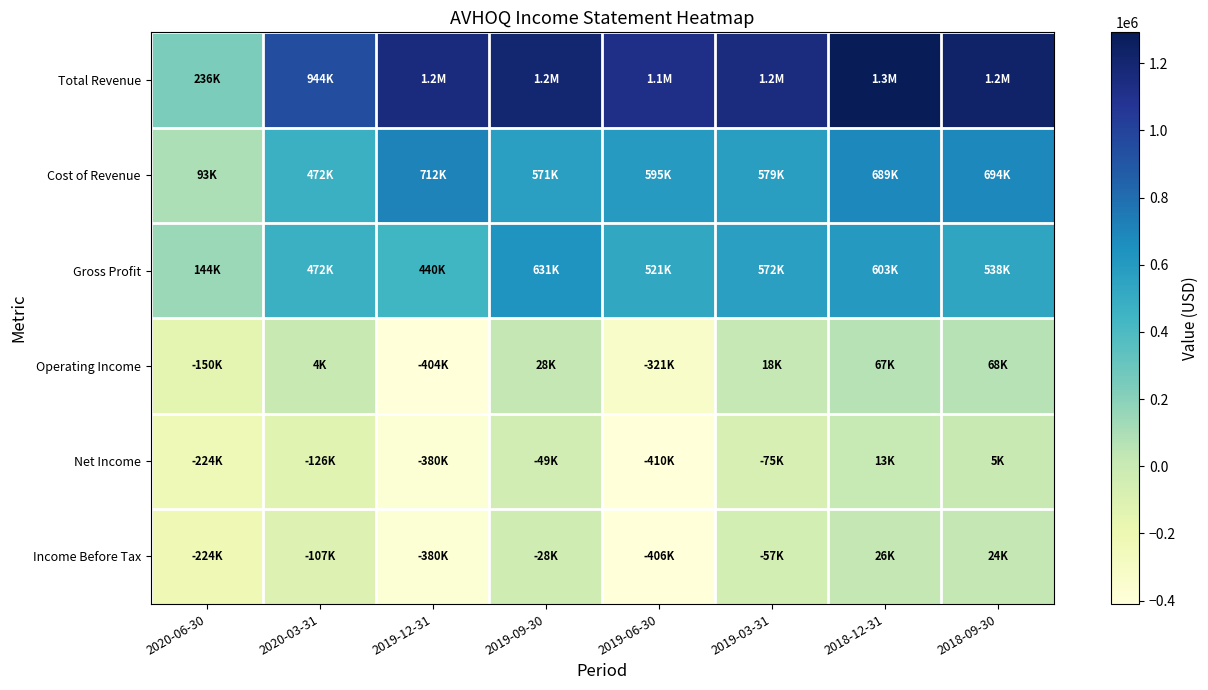

Between 2020-06-30 and 2019-09-30, which is larger?

2019-09-30